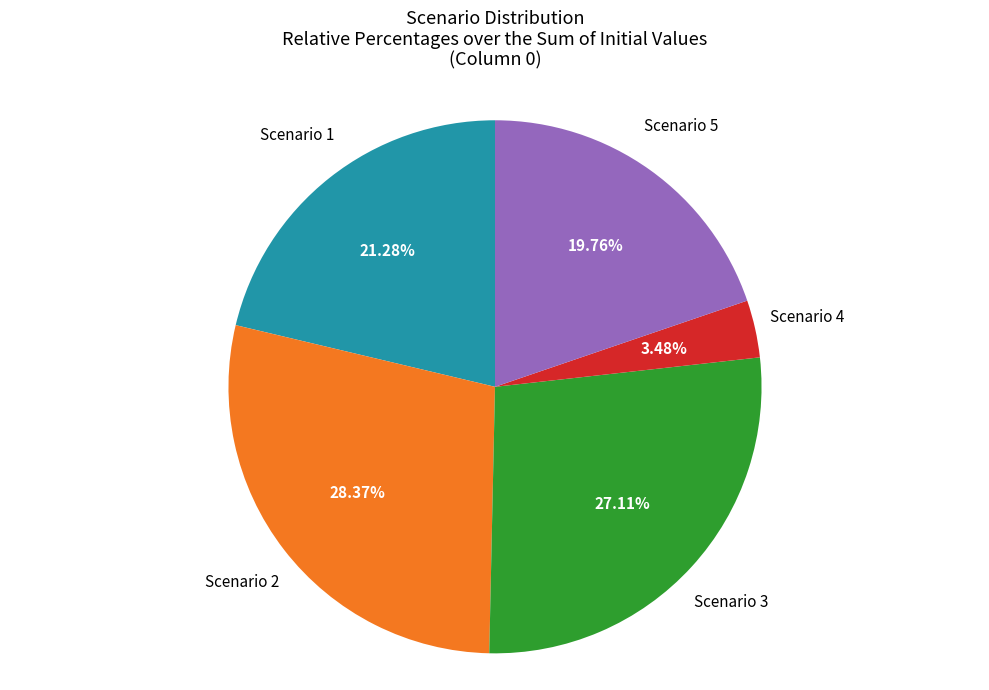

Count the number of slices in the pie.

5